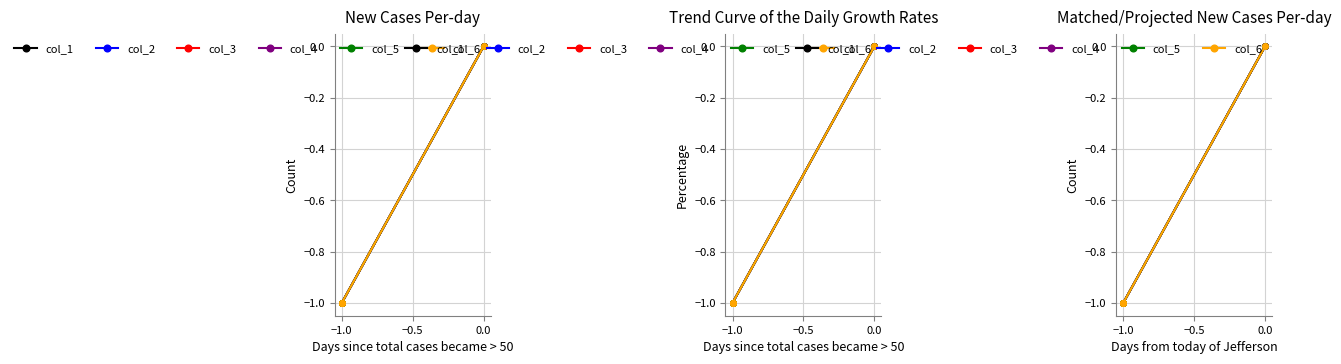

True or false: col_2 and col_3 cross at least once.

False